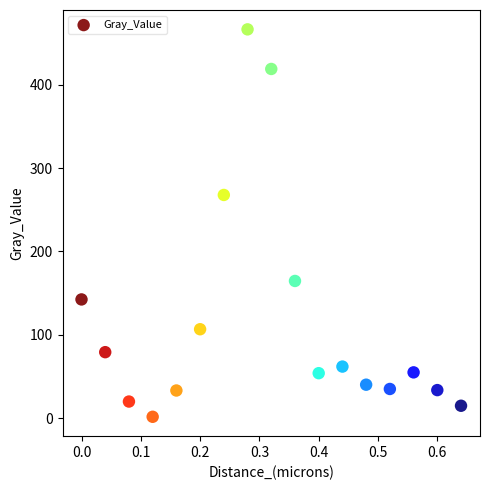

What Y value in the scatter plot is closest to 234?

267.9